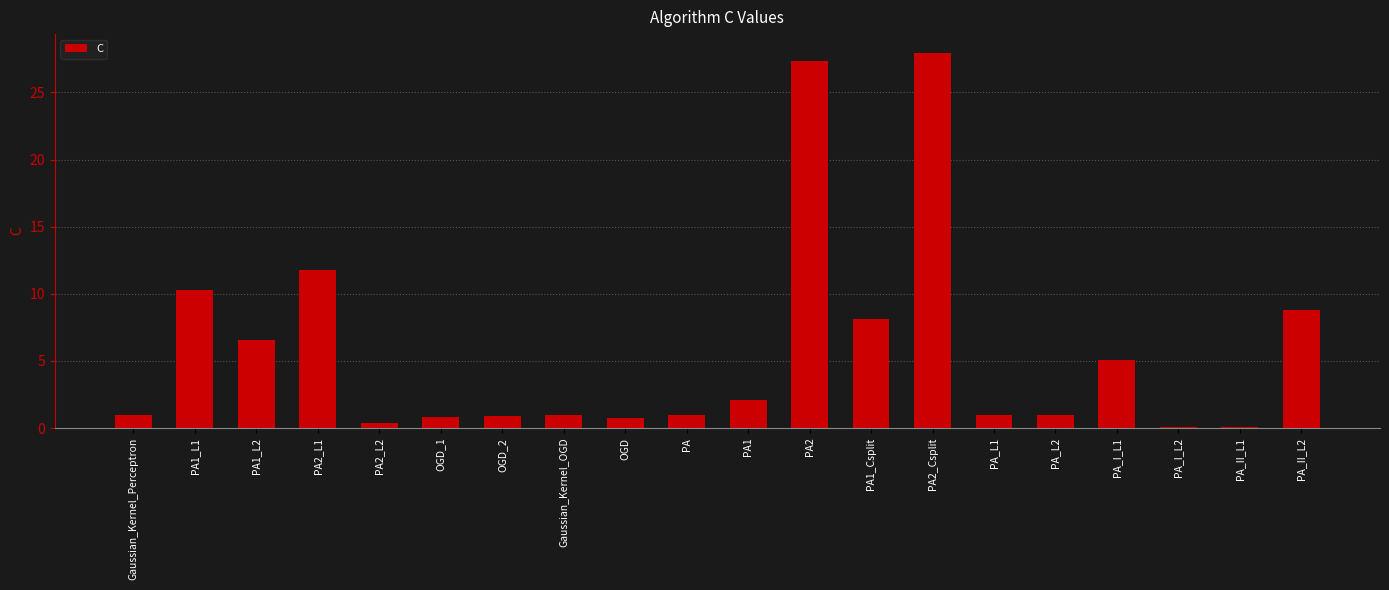

True or false: the data shows 0.9 at OGD_1.

True